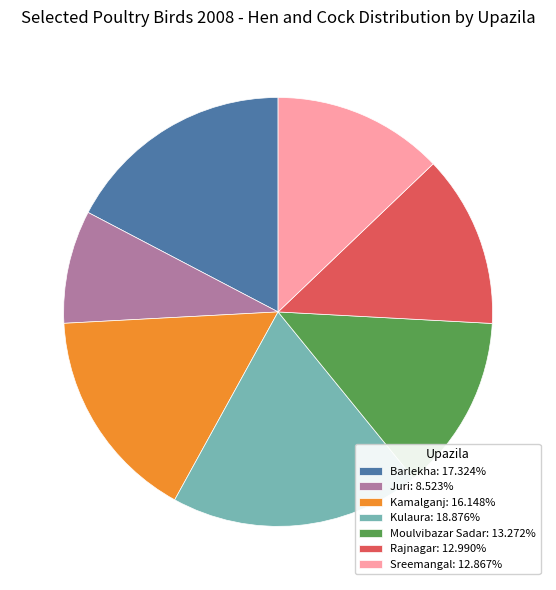

True or false: Barlekha accounts for 17% of the total.

True